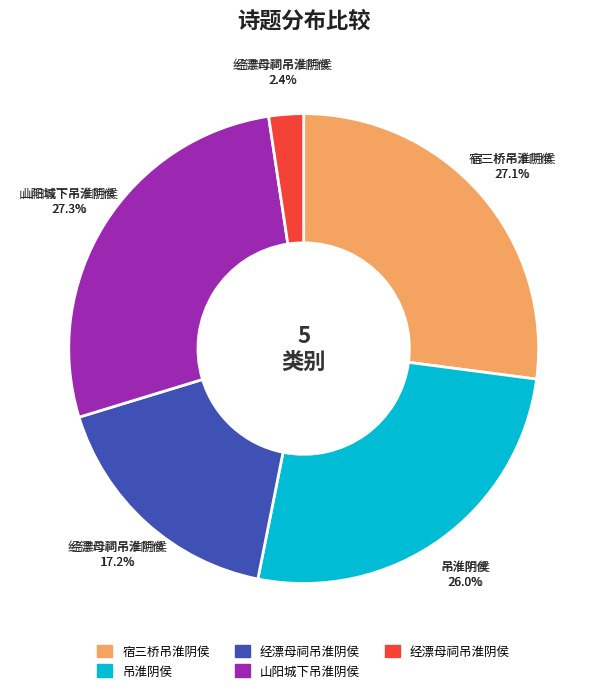

Is 经漂母祠吊淮阴侯 the majority of the pie?

No